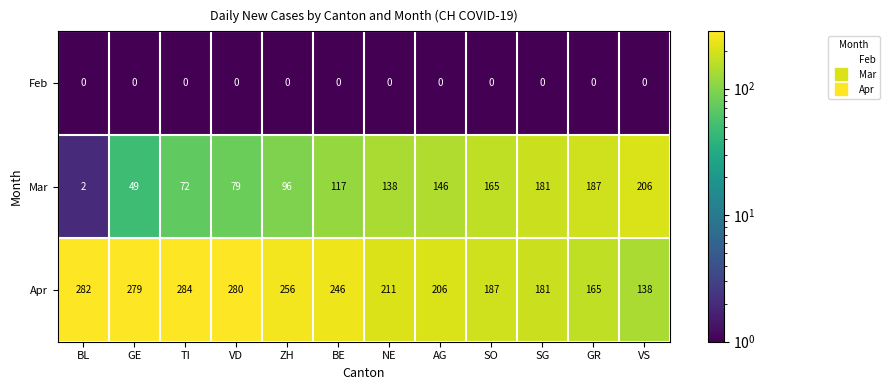

At which category is the sum across all series the highest?

BE